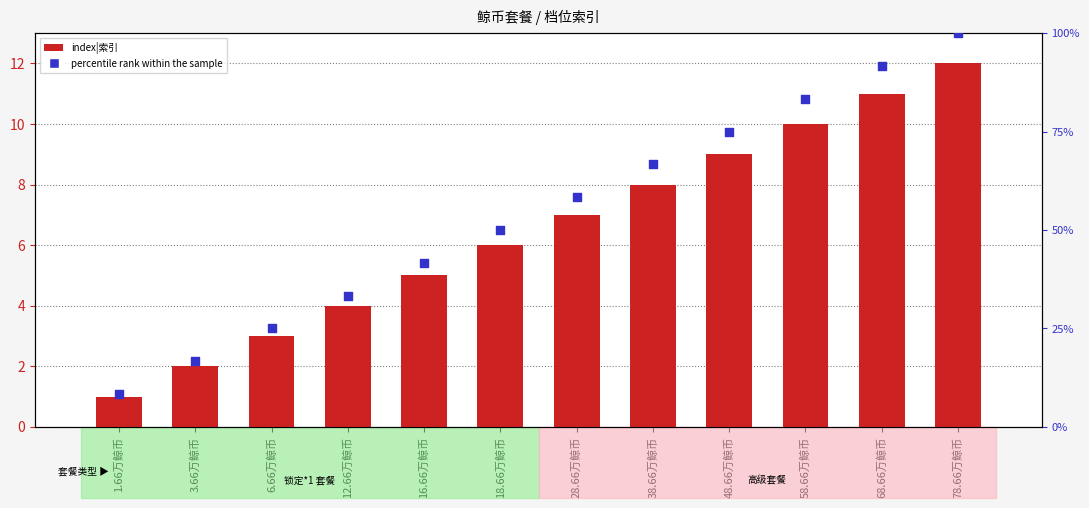

Which series reaches the minimum Y coordinate?

index|索引